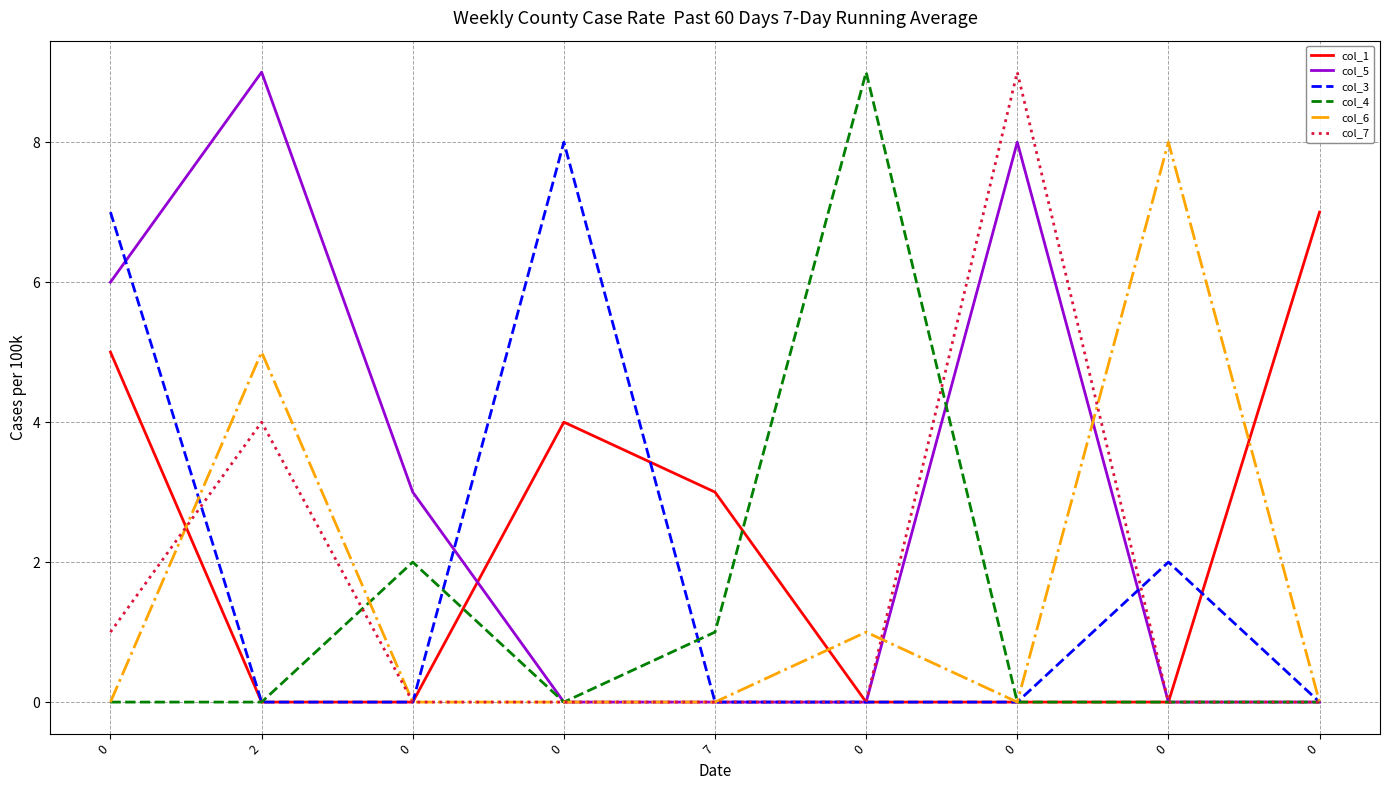

How many col_4 values are between 0 and 1?

7